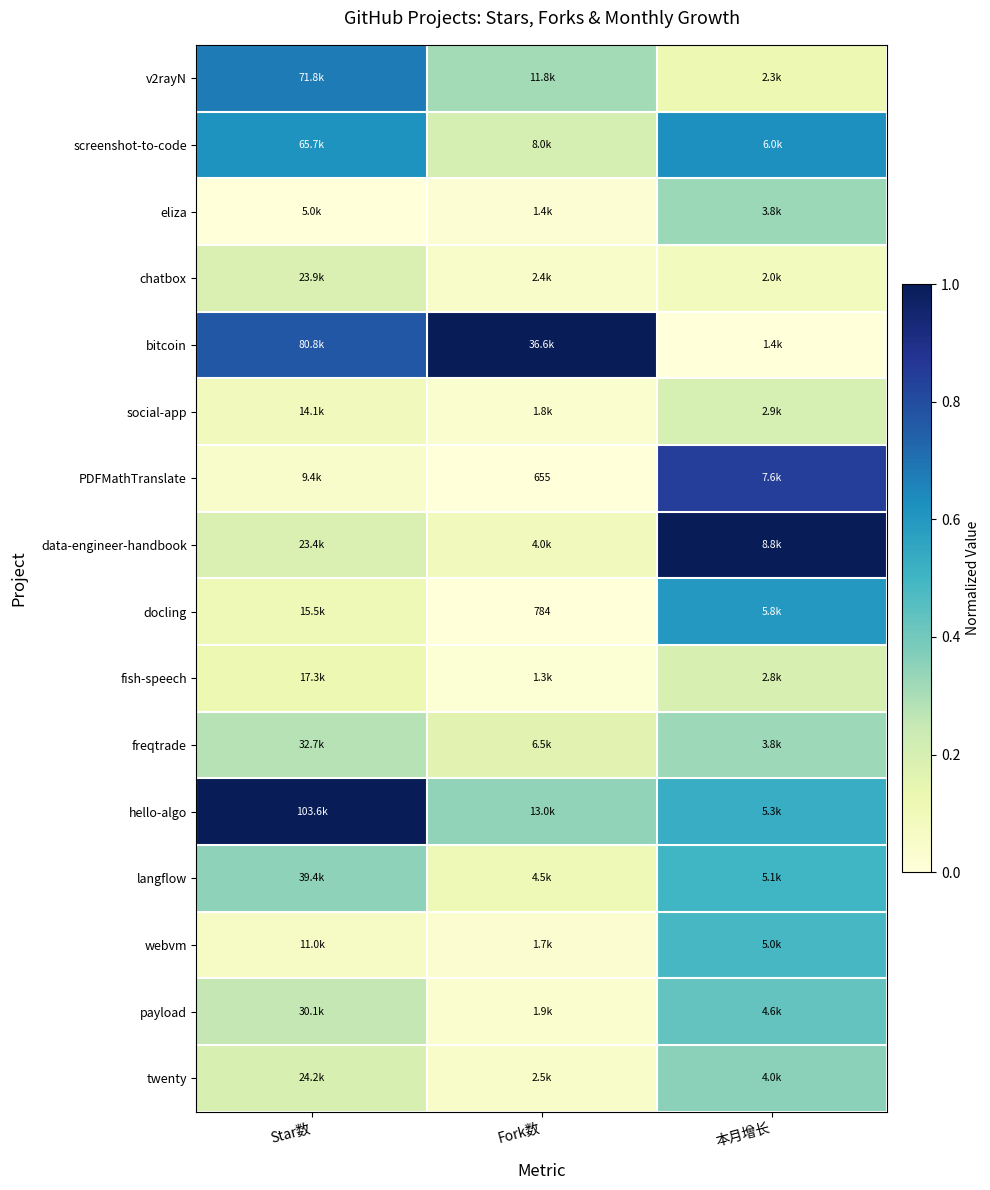

Which series has the largest total across all categories?

hello-algo